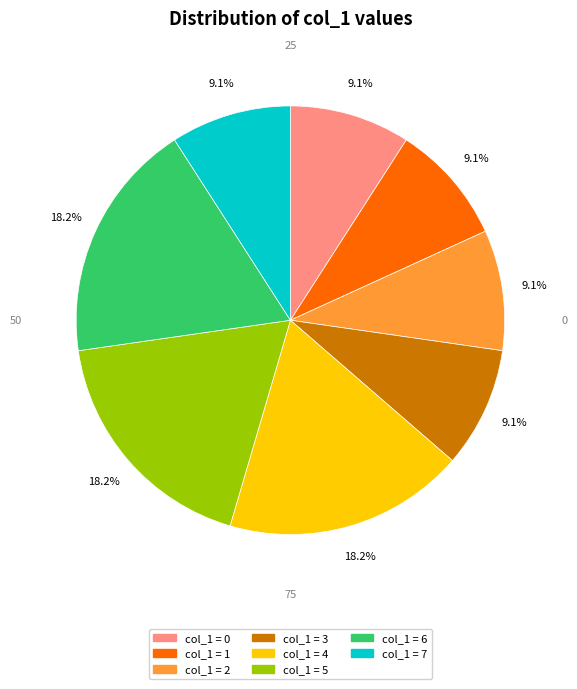

Does any single category account for the majority?

No